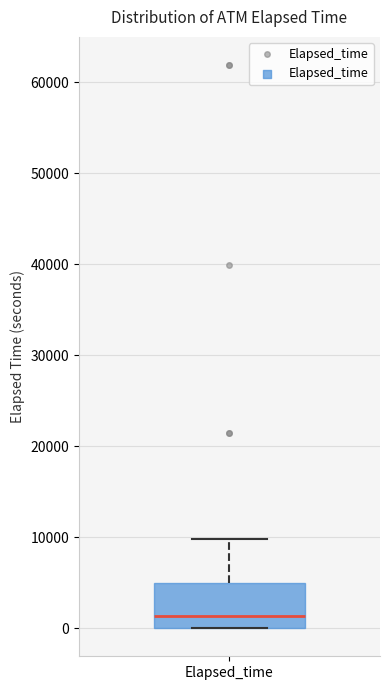

Read this box plot against the y-axis: the position of the median line, the range covered by the box, and the ends of both whiskers. The values are not printed on the chart, so give them approximately, as read against the axis.

median 1000, box 0 to 5000, whiskers 0 to 10000